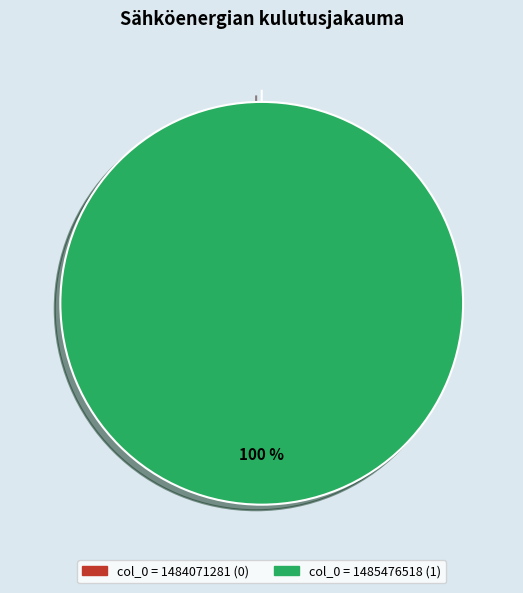

The col_0 = 1485476518 slice represents 100% of the pie. True or false?

True